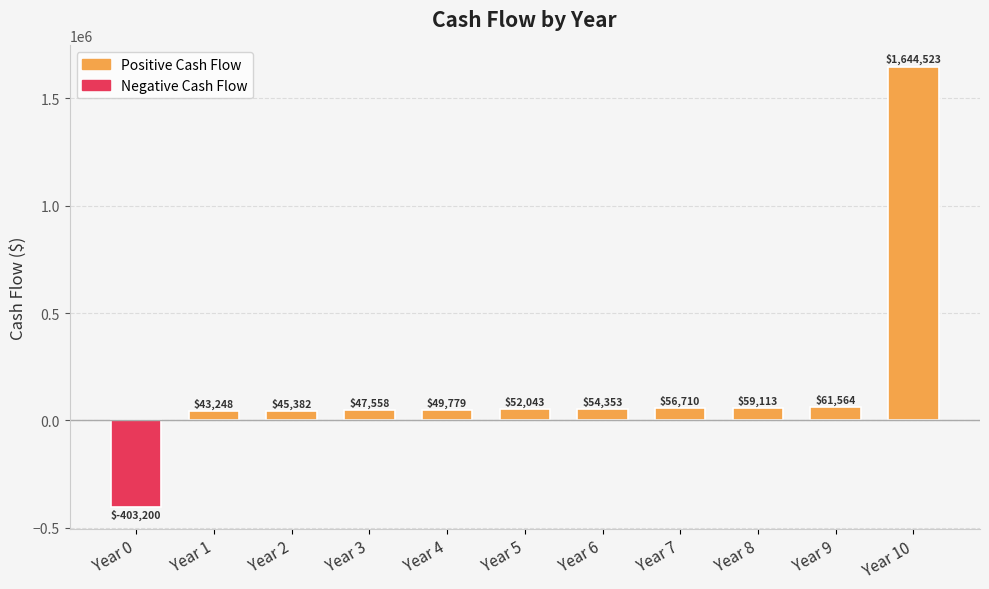

Is it true that the value at Year 0 is -403200.0?

True